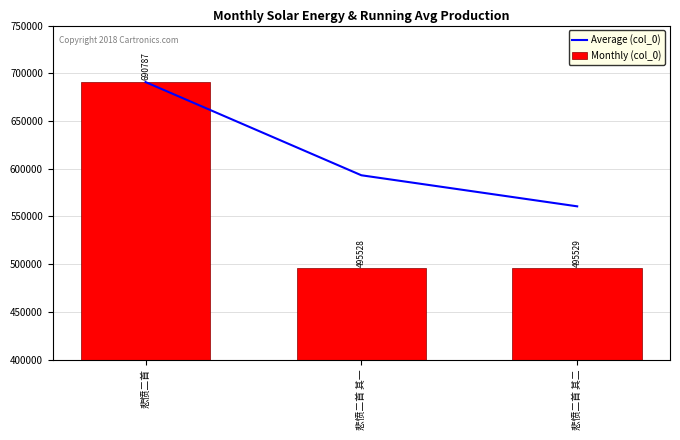

Reading left to right, extract all data points from this chart.

Average (col_0): 悲愤二首=690787.0	悲愤二首 其一=593157.5	悲愤二首 其二=560614.7
Monthly (col_0): 悲愤二首=690787.0	悲愤二首 其一=495528.0	悲愤二首 其二=495529.0